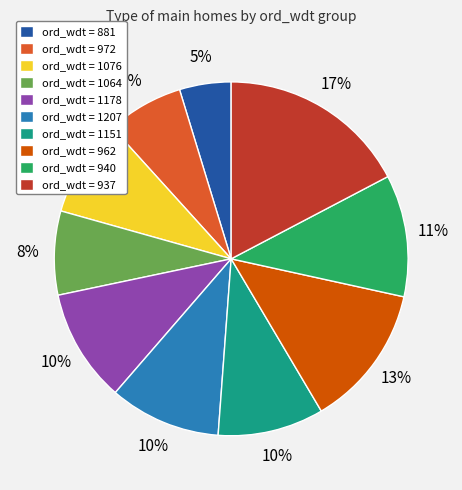

To the nearest percent, what percentage of the pie is ord_wdt = 1151?

10%